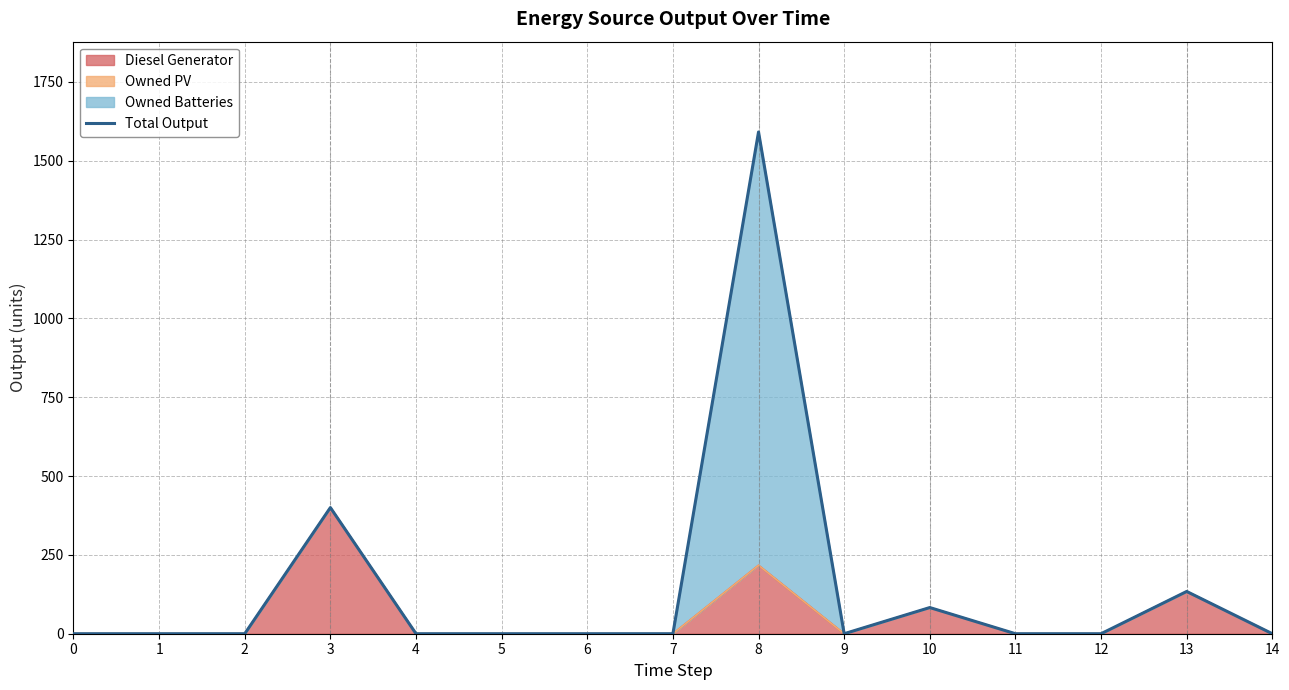

Rank the categories by value from highest to lowest.

8, 3, 13, 10, 0, 1, 2, 4, 5, 6, 7, 9, 11, 12, 14